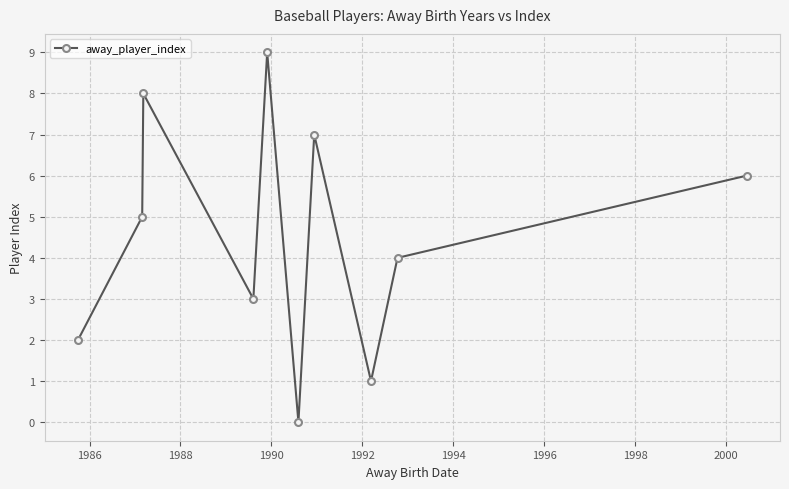

Reading right to left, what are all the values shown in this chart?

6	4	1	7	0	9	3	8	5	2